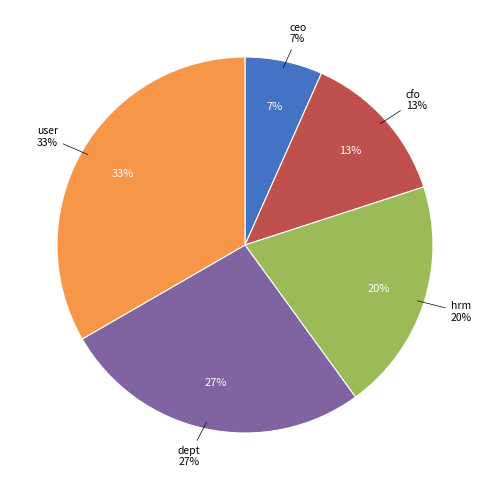

True or false: cfo accounts for 13% of the total.

True